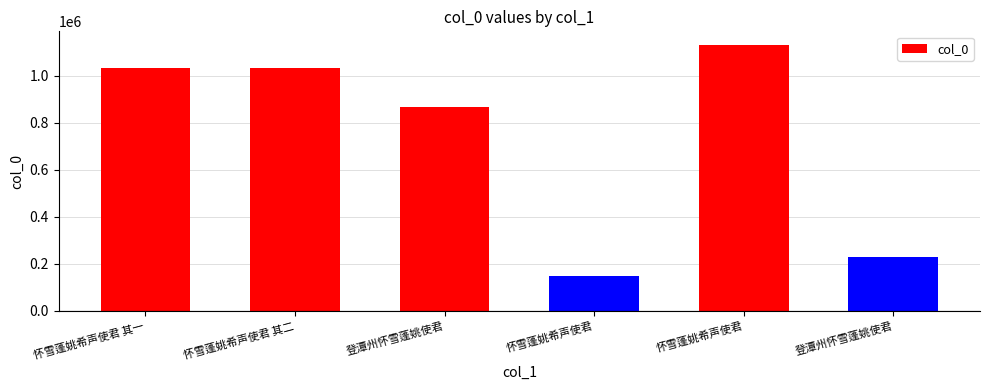

How many bars are there in total?

6